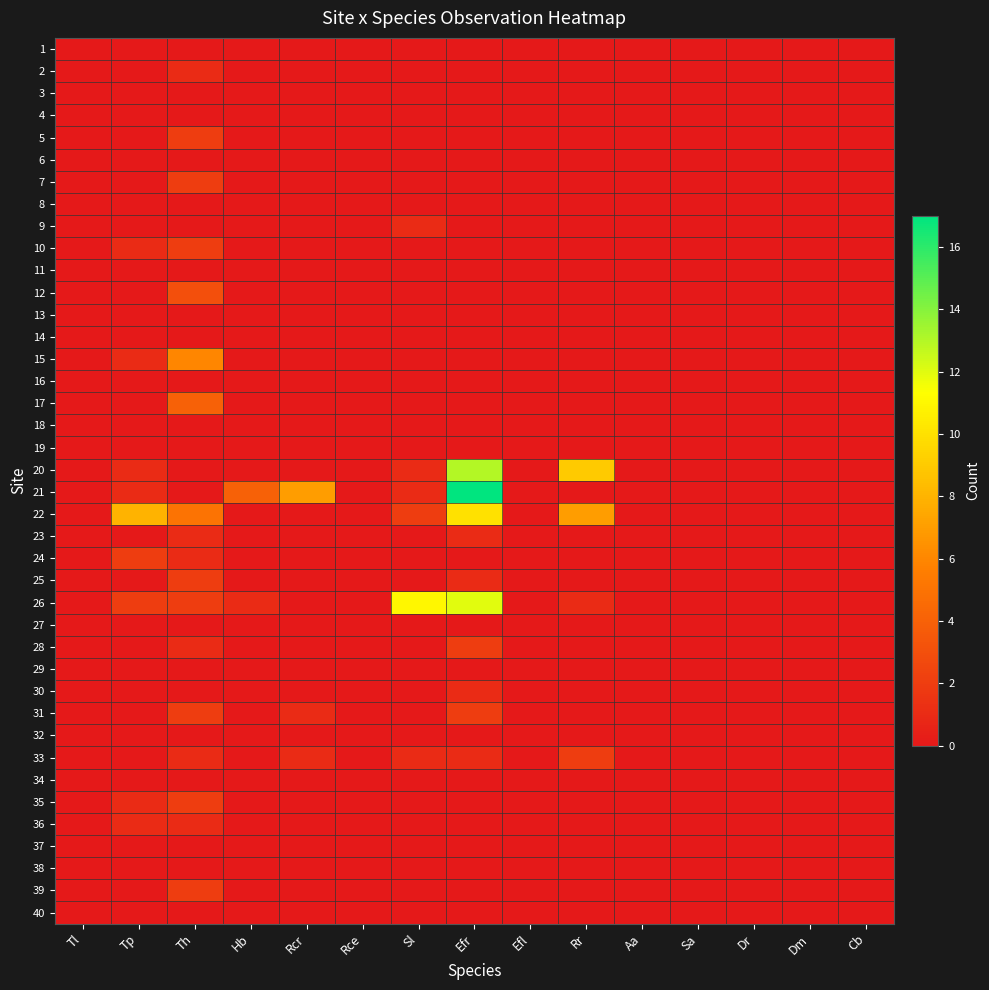

Which label corresponds to the smallest value in the chart?

Tl